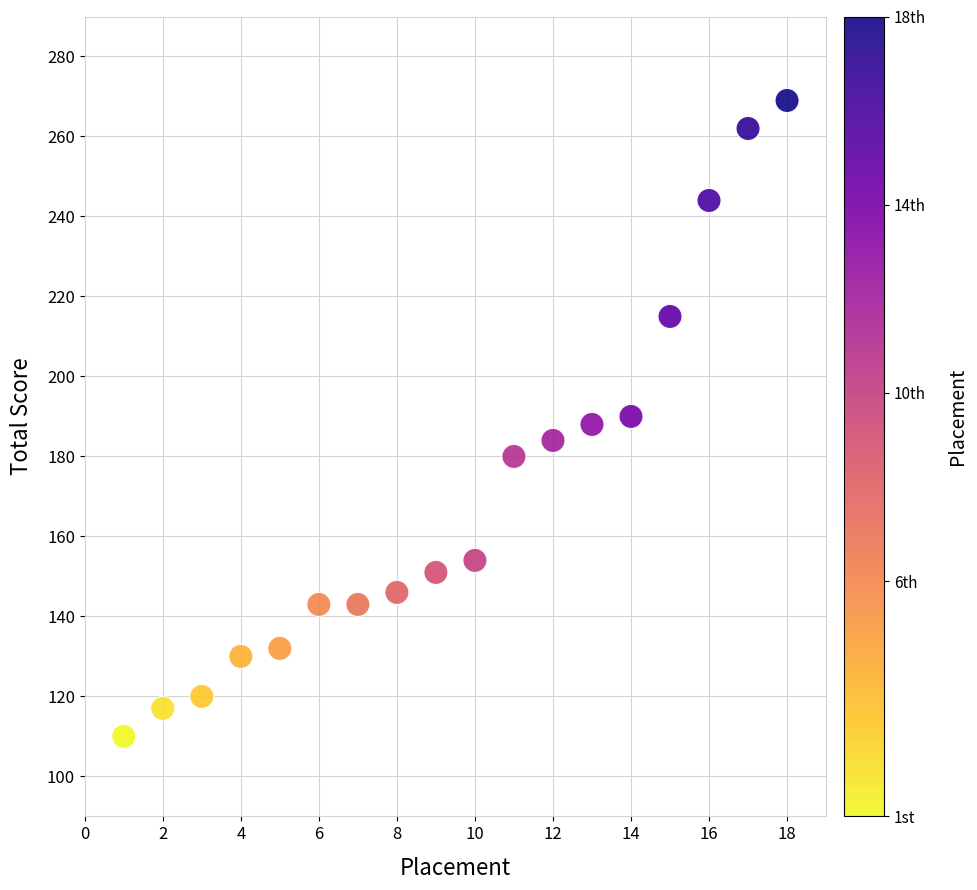

What is the range of Y values (max minus min)?

159